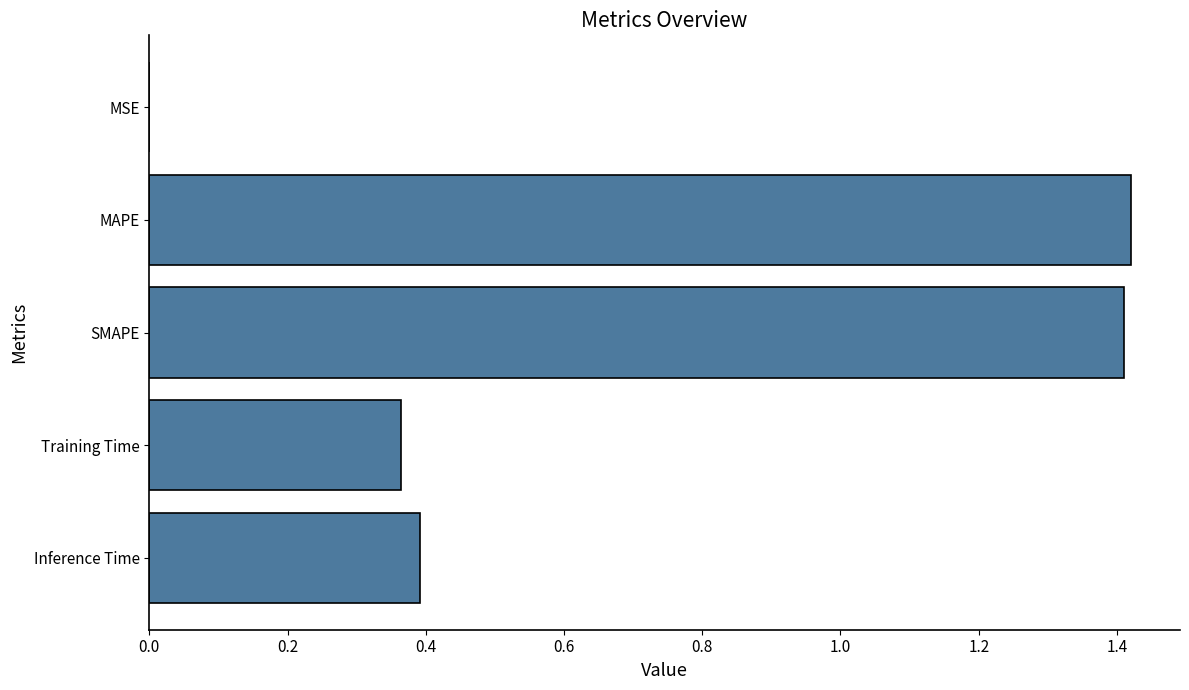

Between SMAPE and MSE, which is larger?

SMAPE